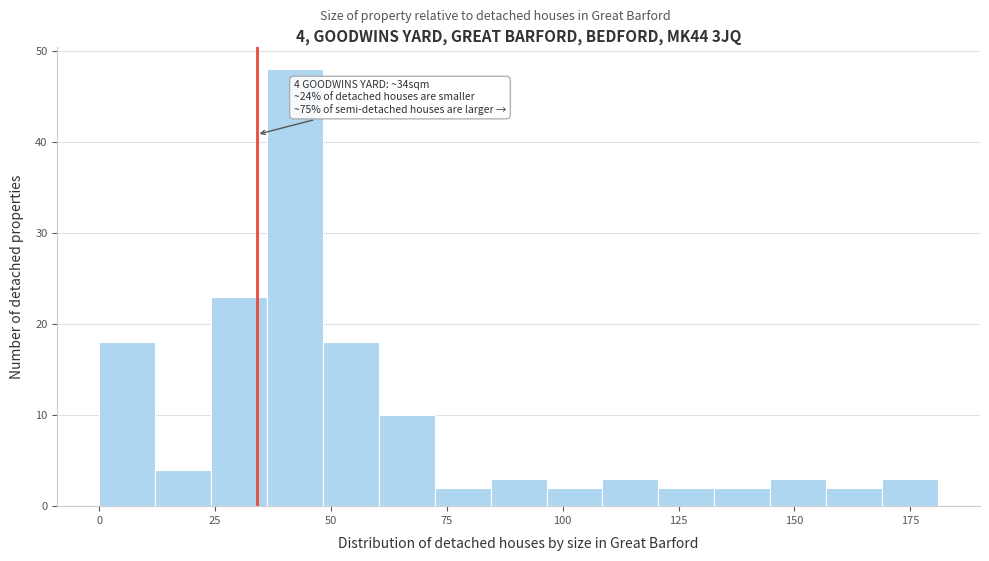

Read against the x-axis, roughly where is the centre of the tallest bar?

40